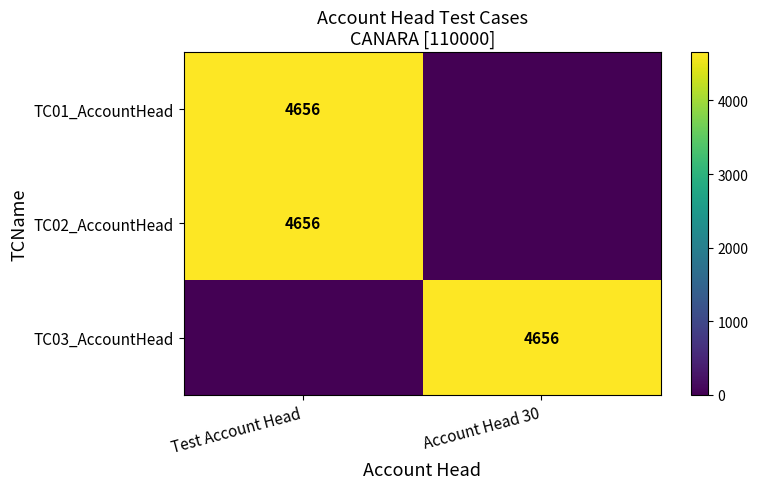

Is it true that TC01_AccountHead equals 6875 at Test Account Head?

False